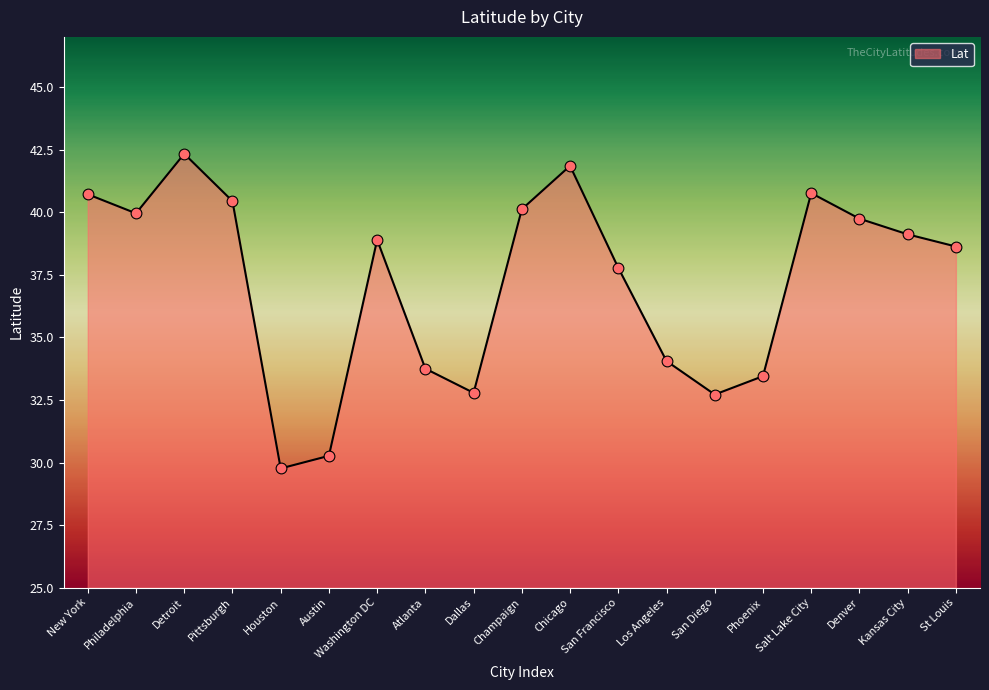

What is the ratio of the value at Salt Lake City to the value at Washington DC?

1.0